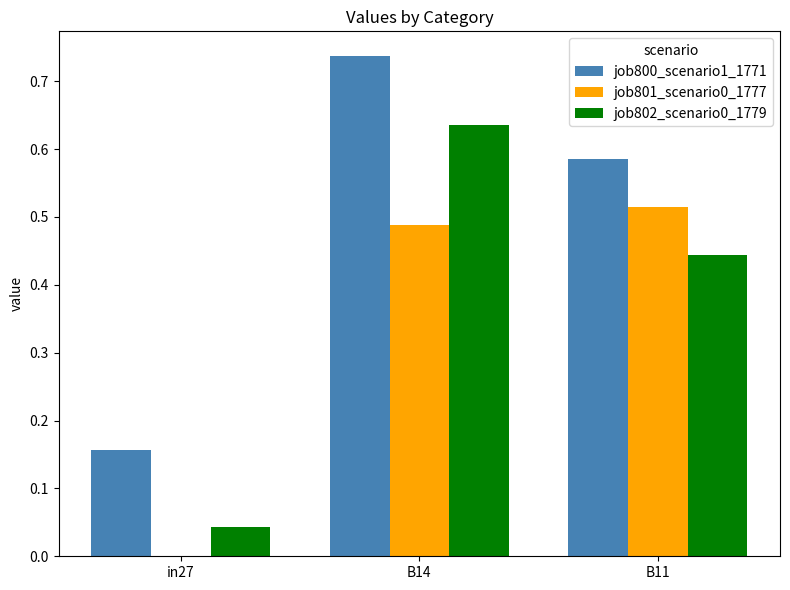

What is the total value across all series at B14?

1.9